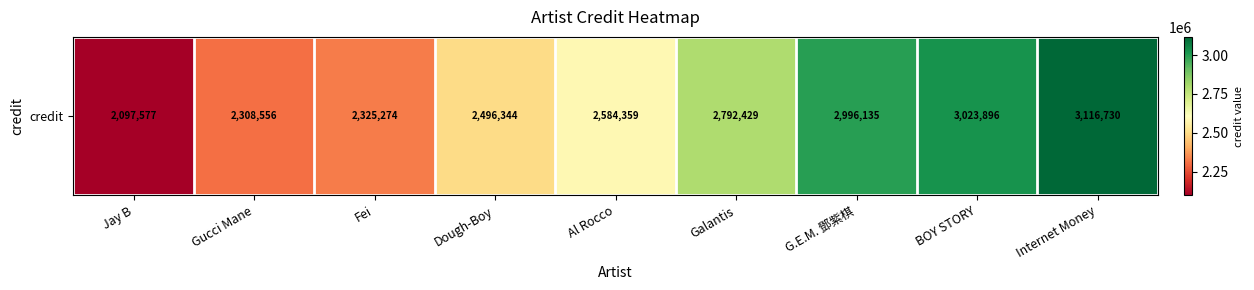

What is the ratio of the value at BOY STORY to the value at Al Rocco?

1.2